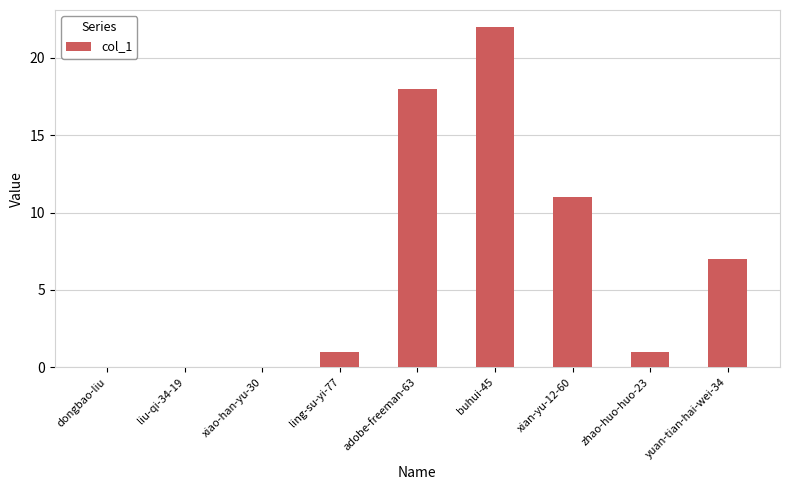

Are the bars horizontal?

No